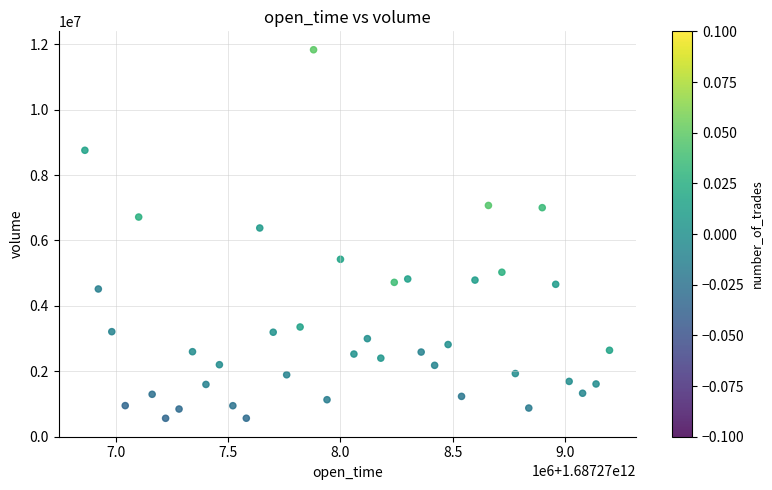

What is the range of X values (max minus min)?

2340000